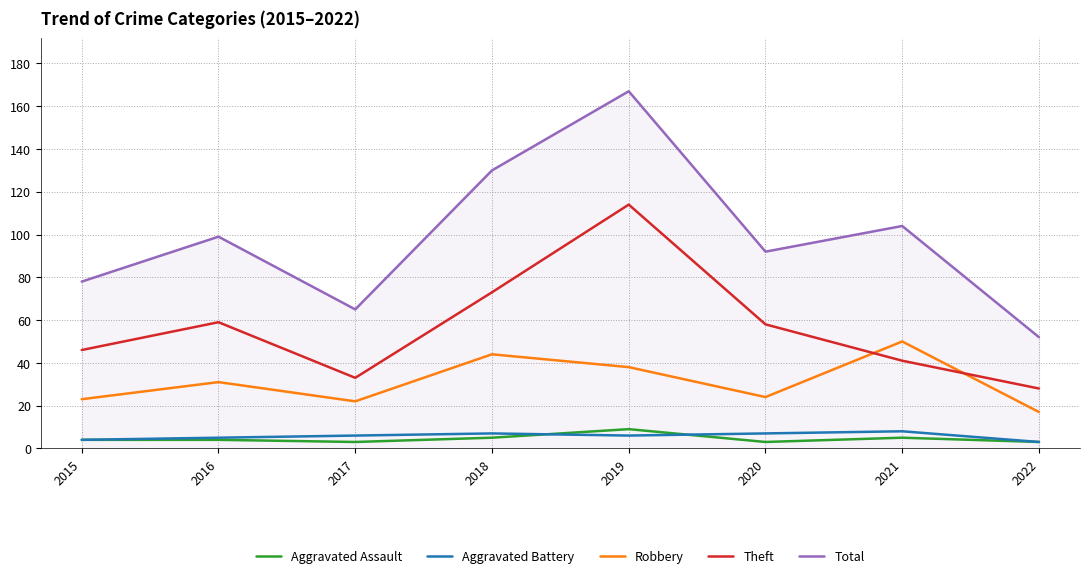

True or false: Robbery and Aggravated Battery cross at least once.

False